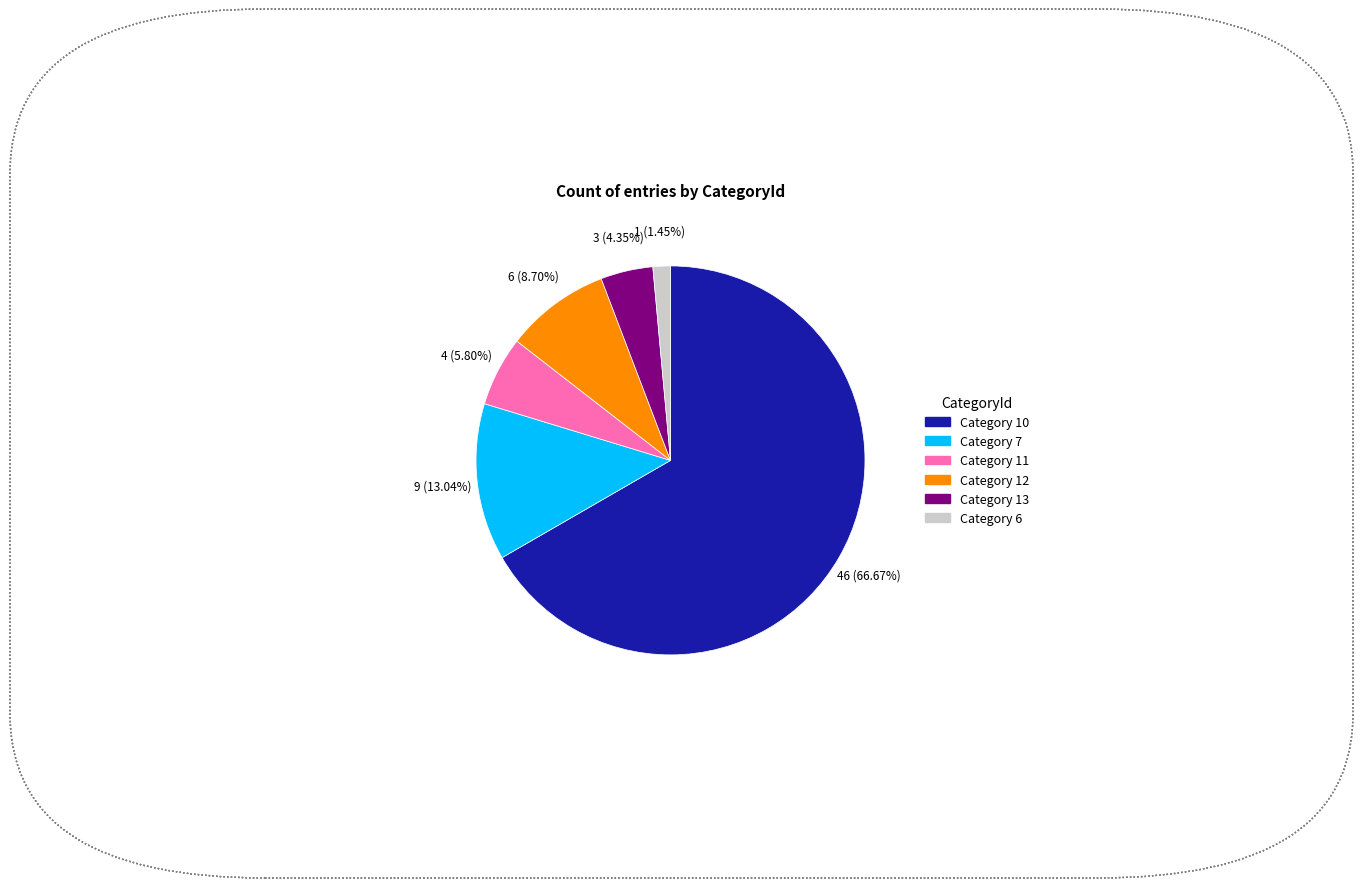

Does any single category account for the majority?

Yes